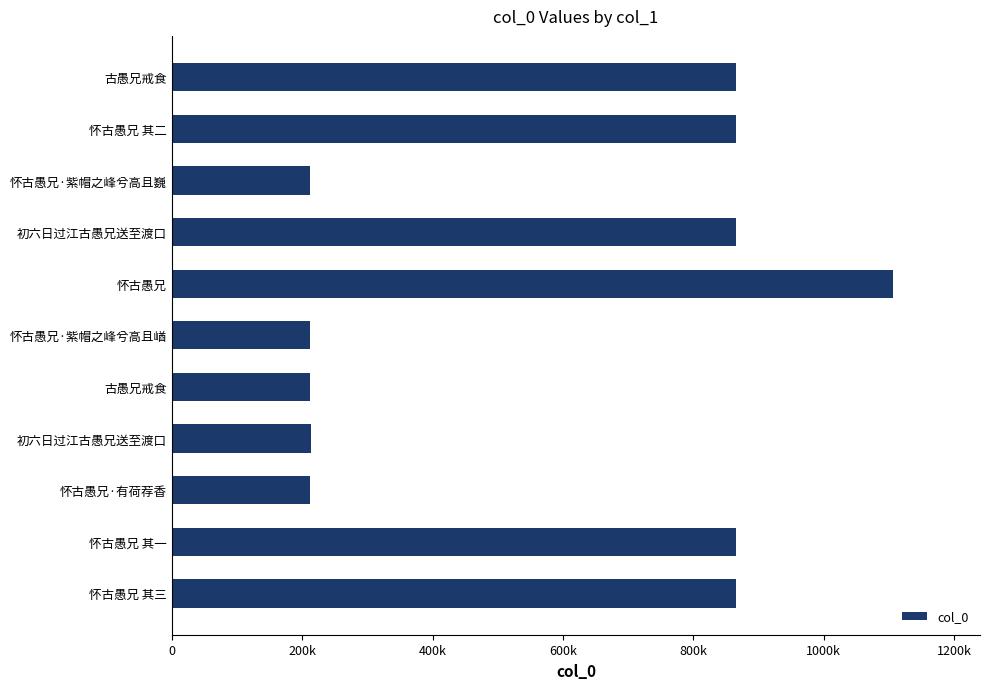

Does the chart contain any negative values?

No